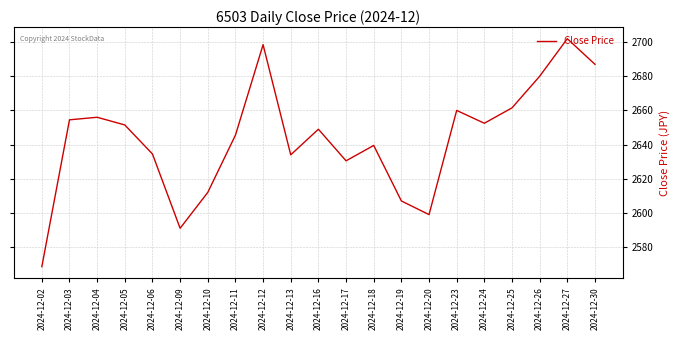

Which has a higher value, 2024-12-18 or 2024-12-20?

2024-12-18